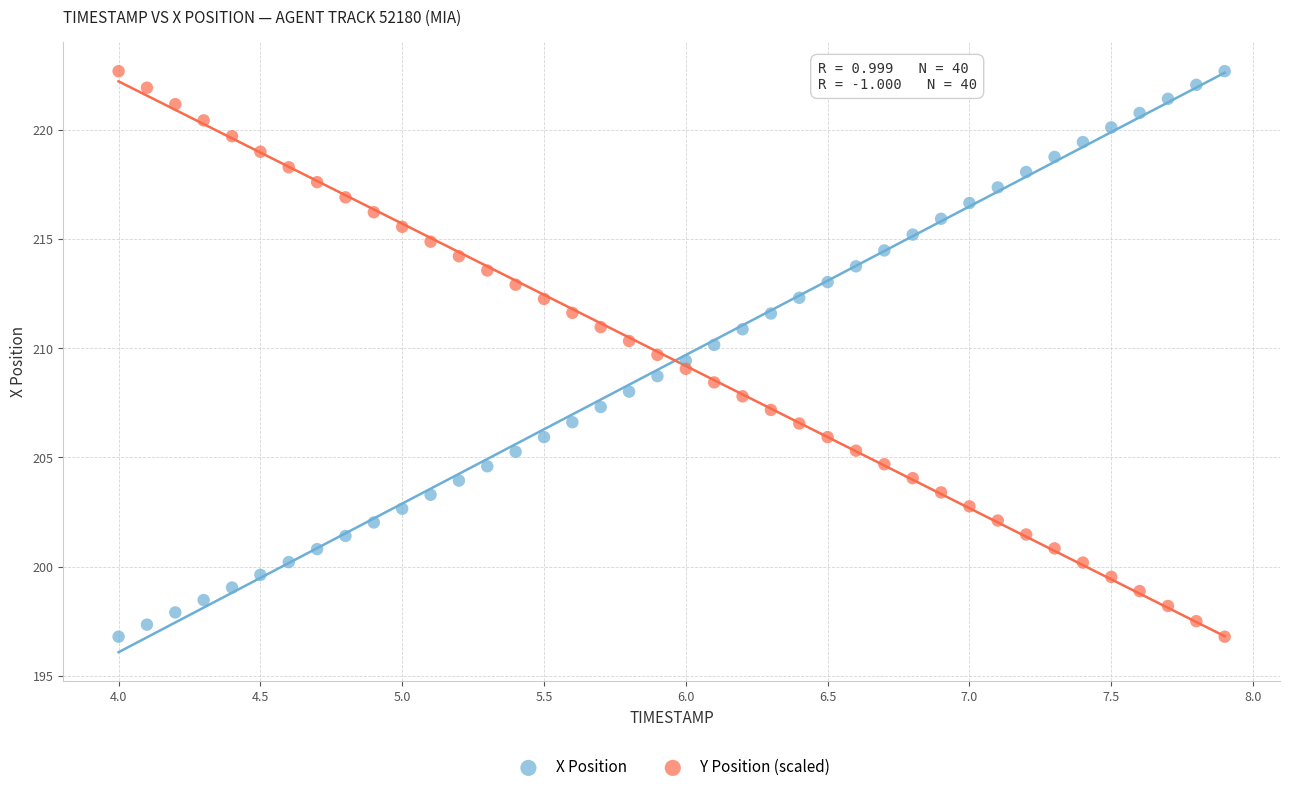

Across all data points, what is the range of X values (max minus min)?

3.9